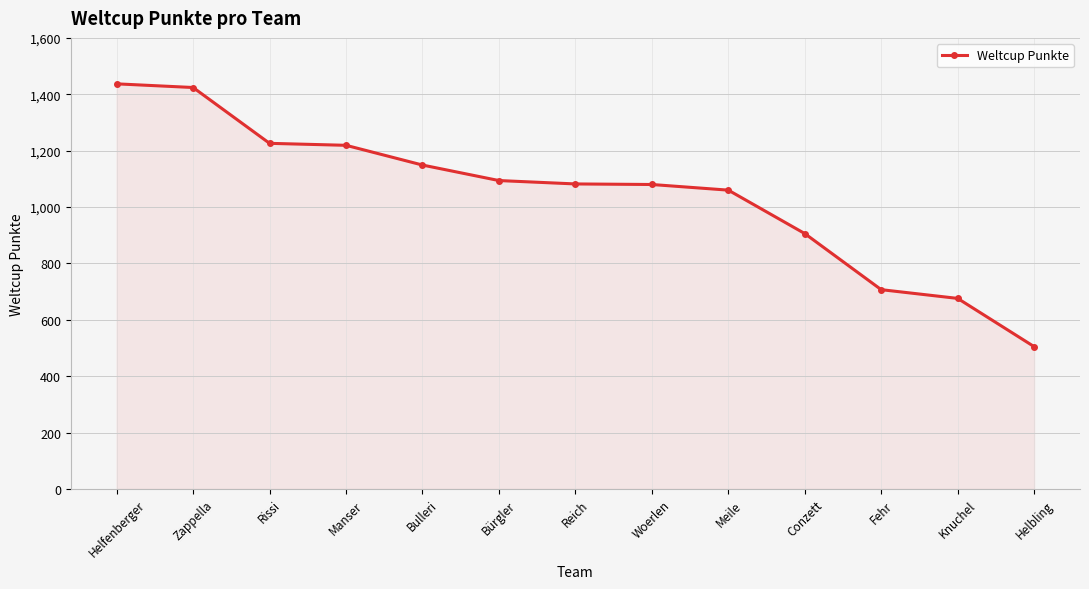

Where does the data first go above 1082?

Helfenberger